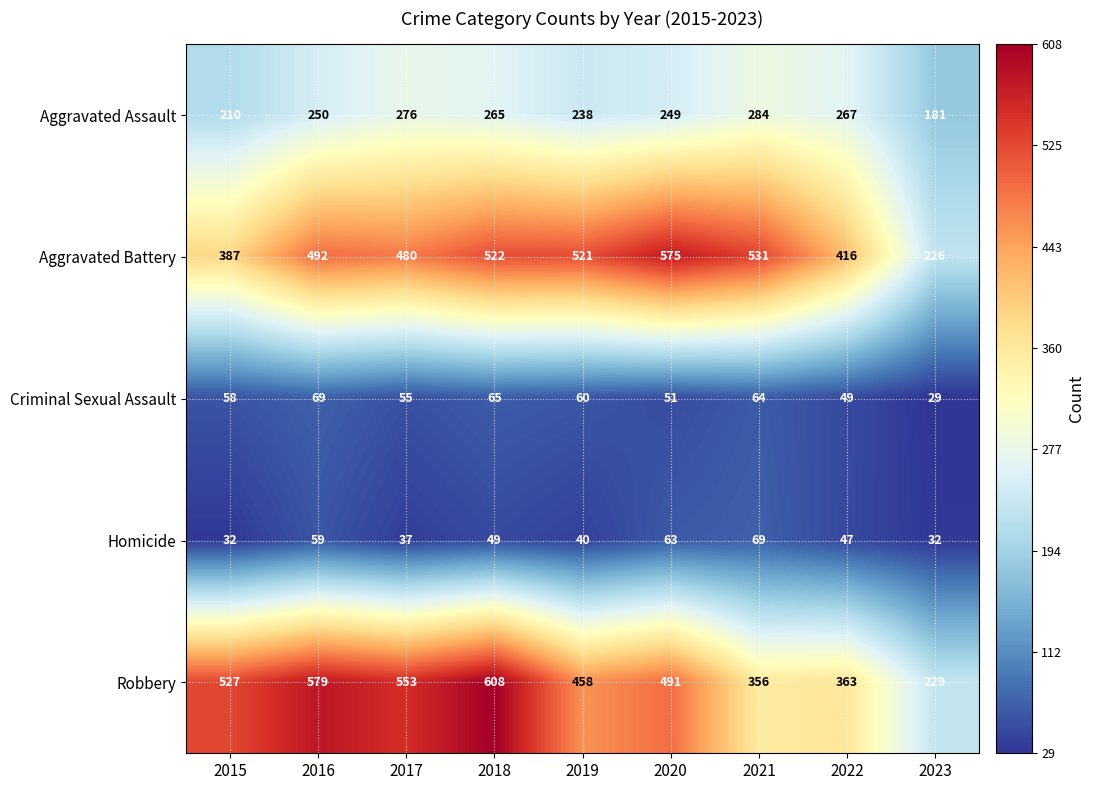

What is the spread (max minus min) of values at 2022?

369